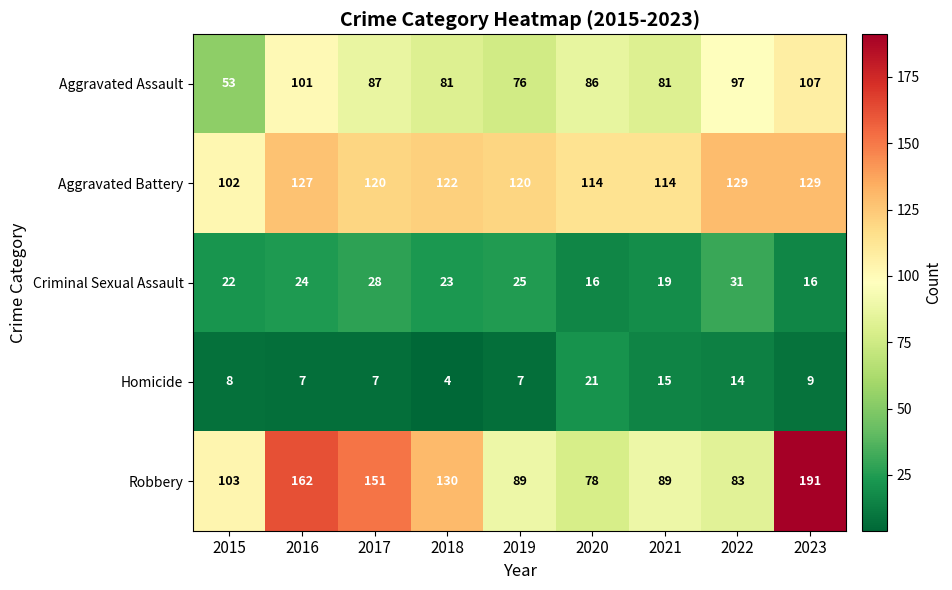

What value does the Aggravated Assault series have at 2018?

81